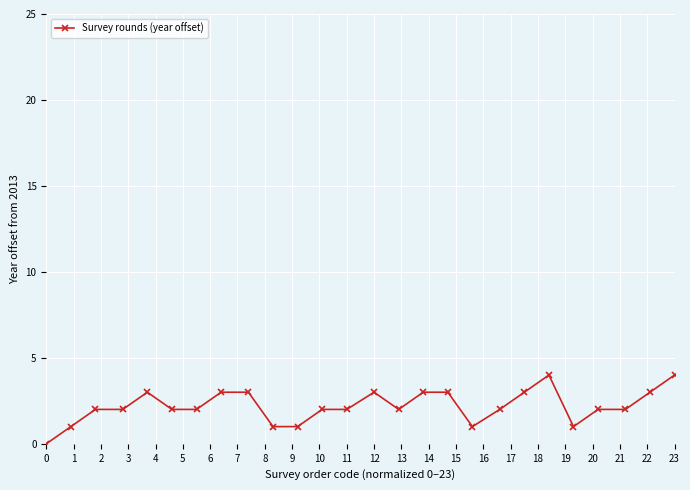

What is the sum of all values?

57